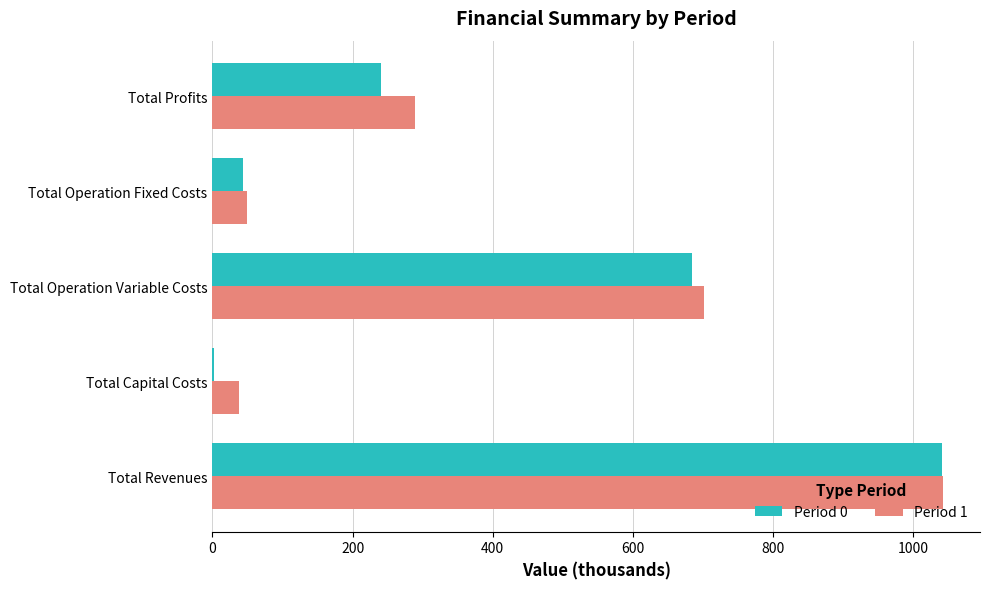

What is the maximum value shown in the chart?

1043.5